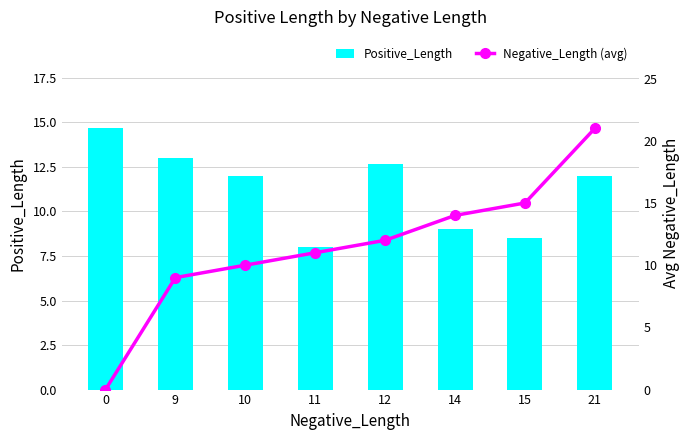

Rank the categories by Positive_Length value from highest to lowest.

0, 9, 12, 10, 21, 14, 15, 11